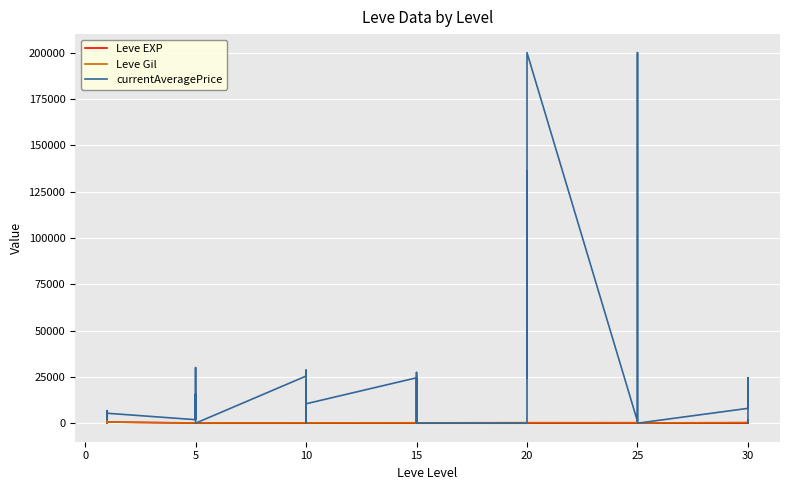

Is this an area chart (filled region under the line)?

No